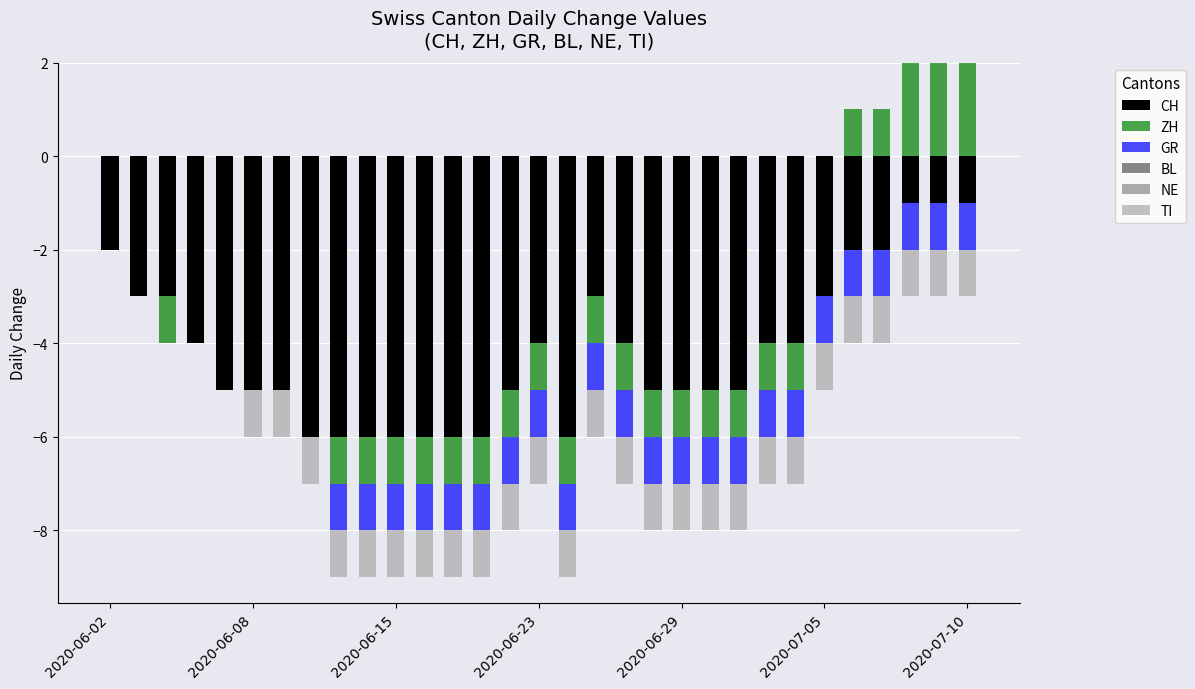

What is the average value of the CH series?

-4